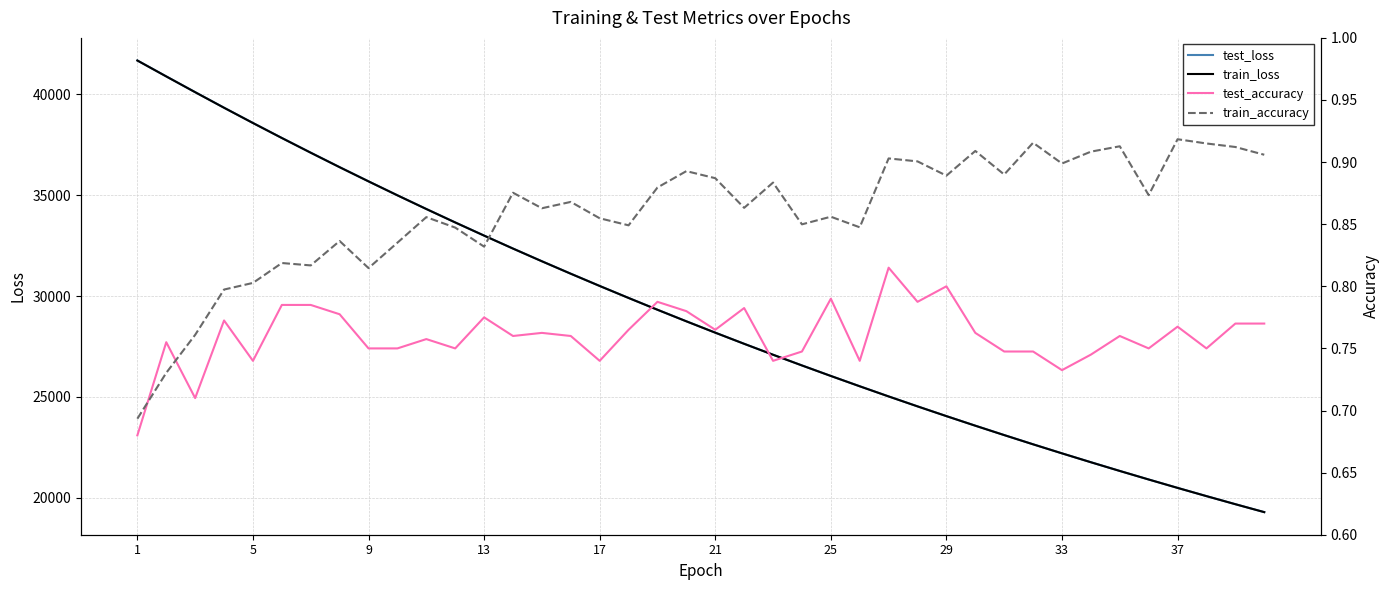

What are all the series names shown in the legend?

test_loss, train_loss, test_accuracy, train_accuracy